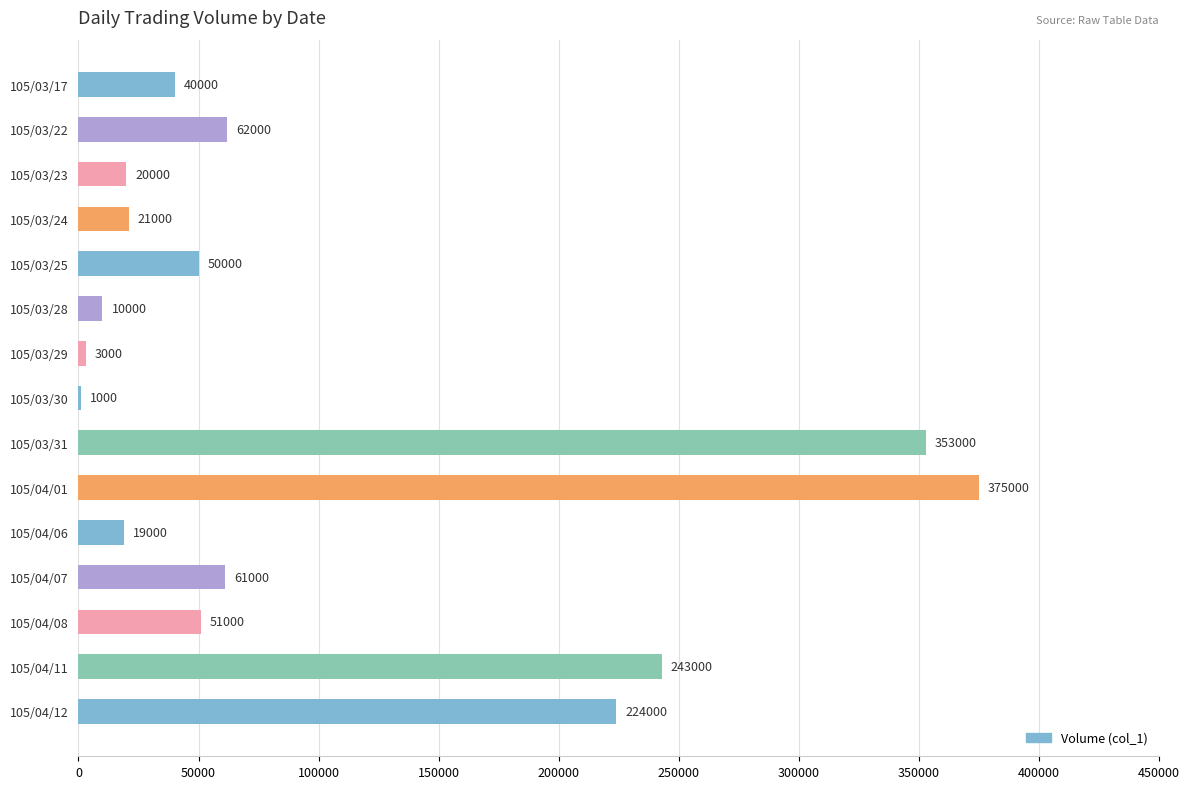

How many categories are shown in the chart?

15